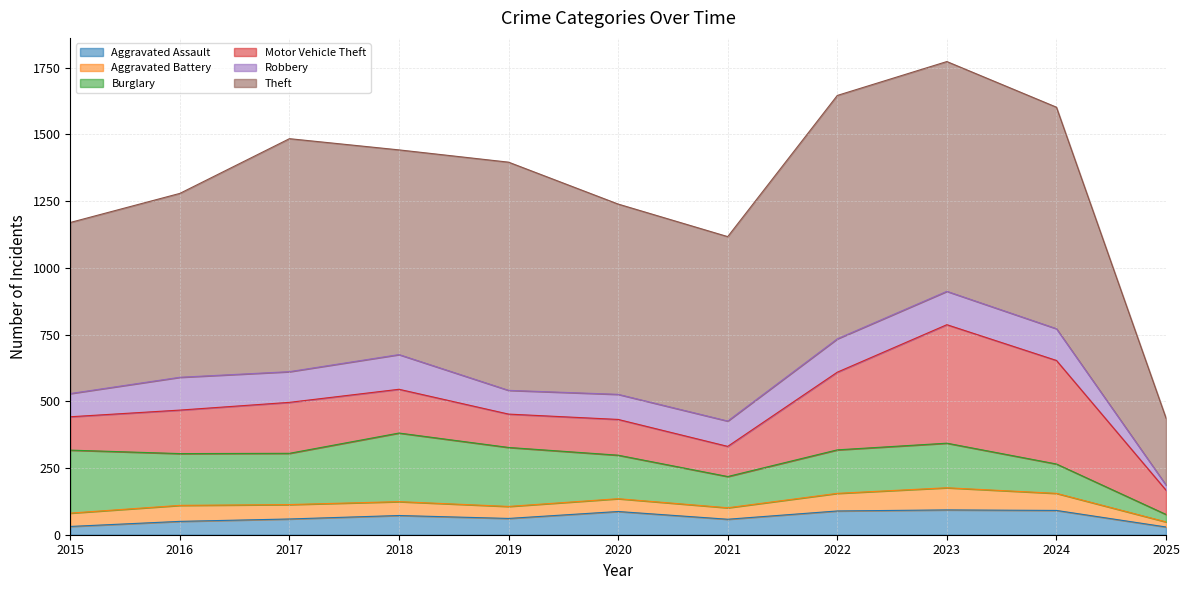

The Burglary series shows 236 at 2015. True or false?

True